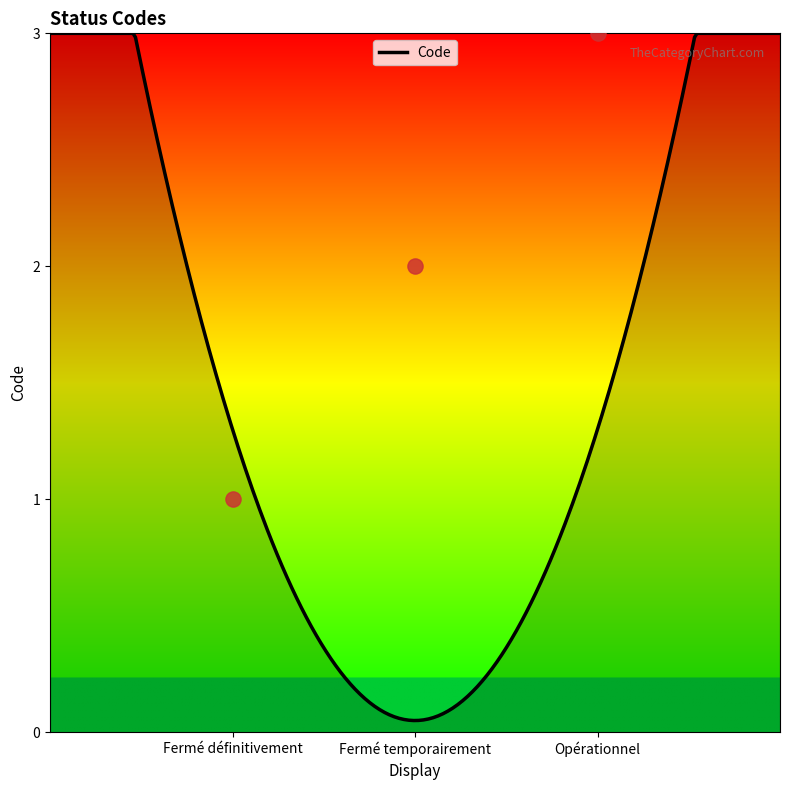

Between Fermé temporairement and Opérationnel, which is larger?

Opérationnel